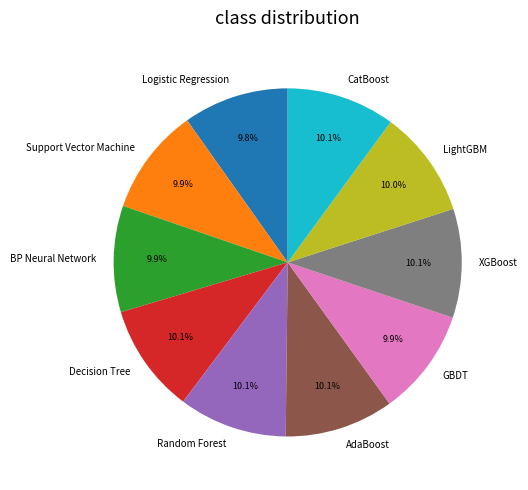

How many segments does this pie chart have?

10